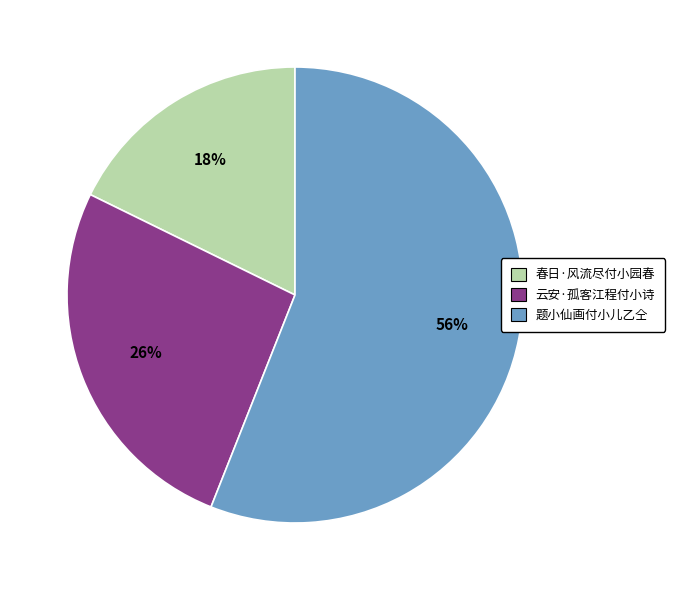

Is 春日·风流尽付小园春 the majority of the pie?

No